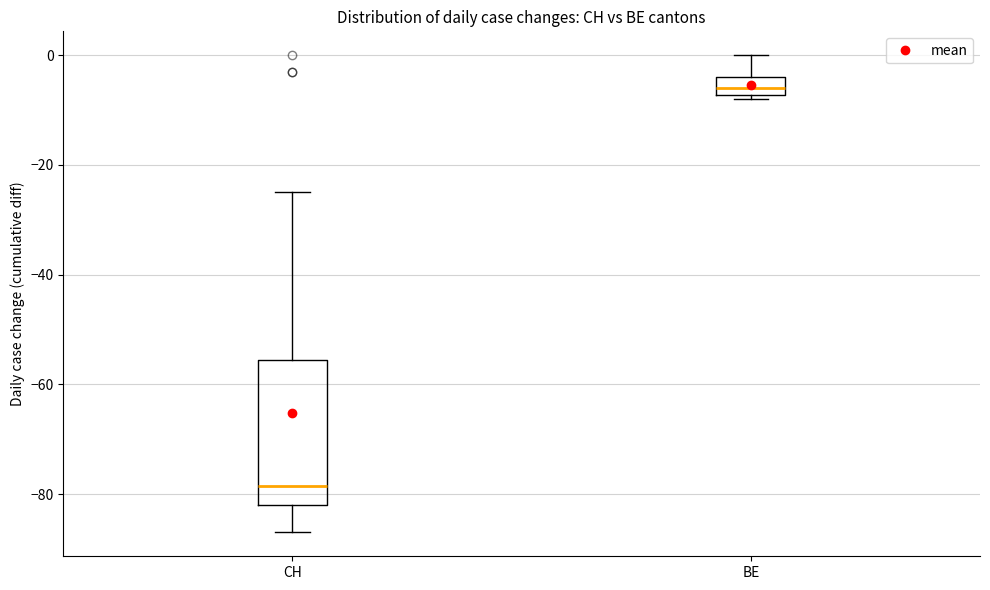

Reading left to right, transcribe this box plot: for each box, give where its median line is, the range the box spans, and where its two whiskers end, as read against the y-axis. The values are not printed on the chart, so give them approximately, as read against the axis.

CH: median -78, box -82 to -56, whiskers -86 to -24
BE: median -6, box -8 to -4, whiskers -8 (just below the box's lower edge) to 0